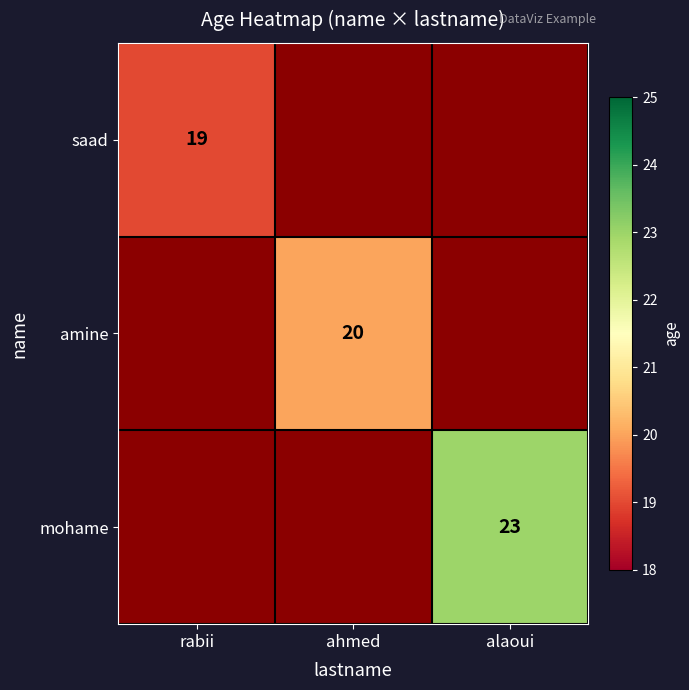

True or false: amine has a value of 20 at ahmed.

True